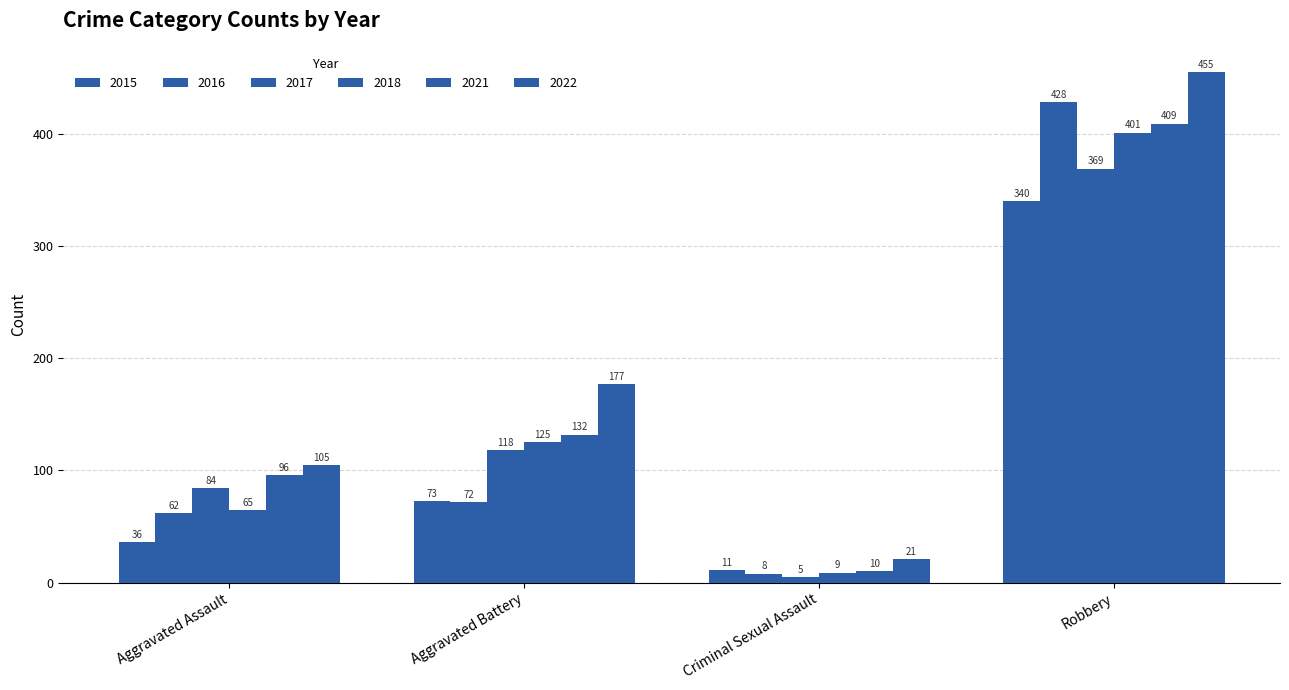

Rank the series by their maximum value, from lowest to highest.

2015, 2017, 2018, 2021, 2016, 2022